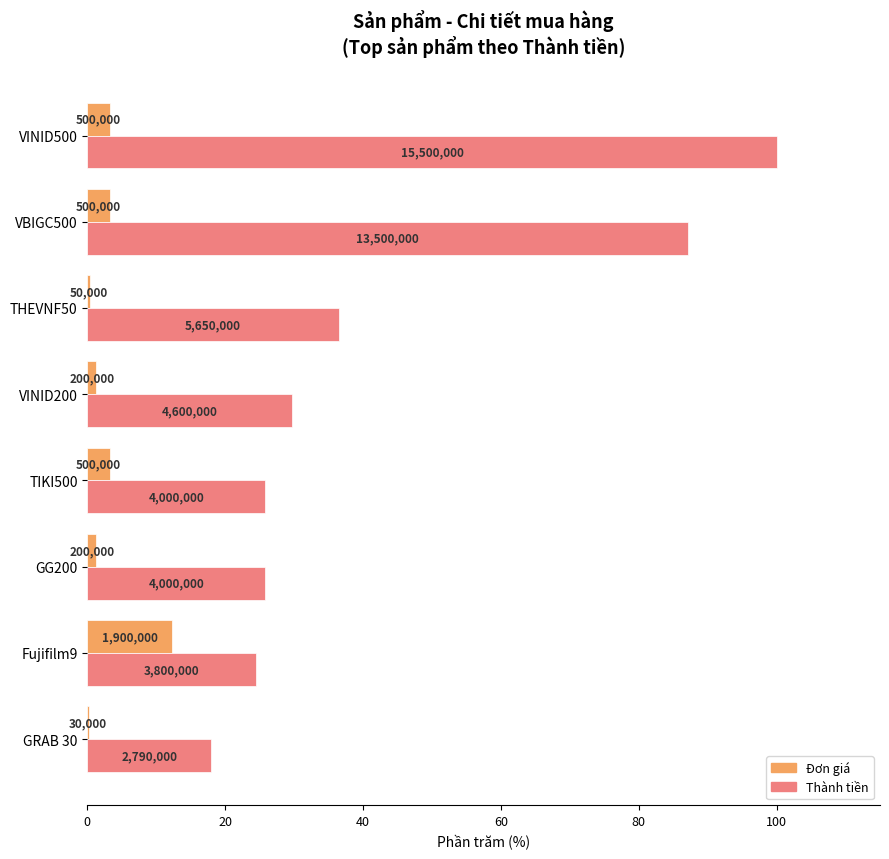

What position from the left is Fujifilm9?

2